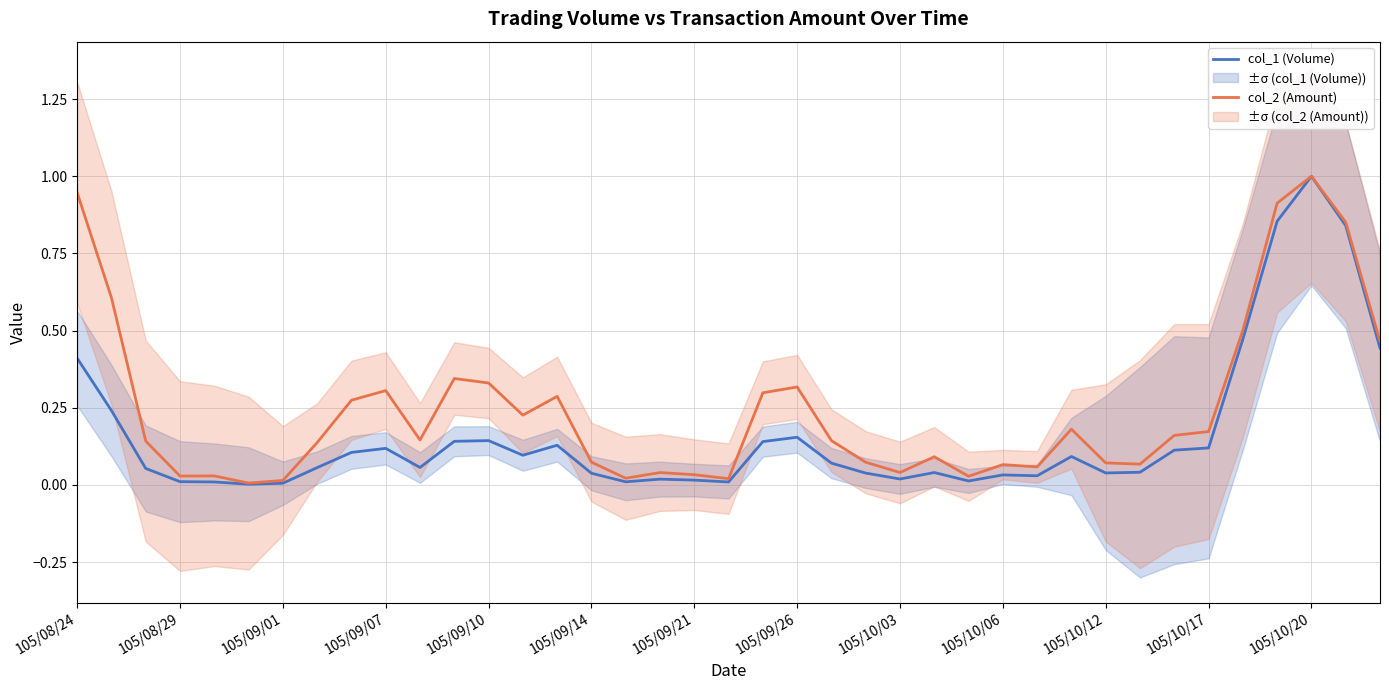

Which category has the highest value in the col_1 (Volume) series?

105/10/20